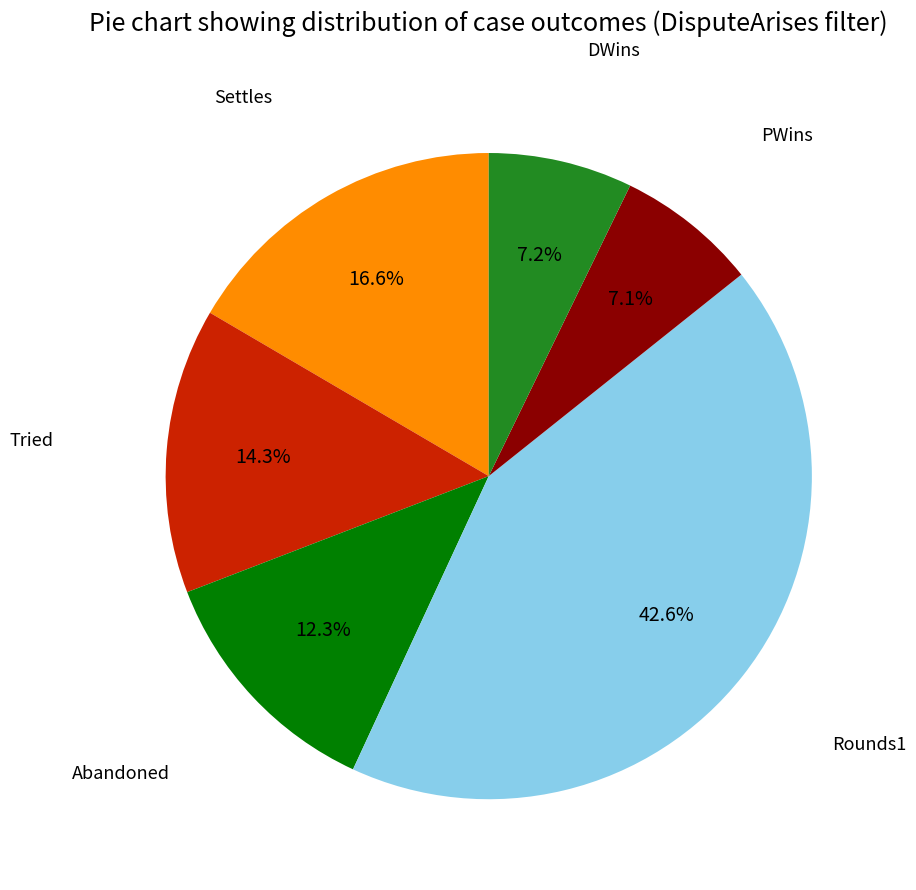

Does any single category account for the majority?

No